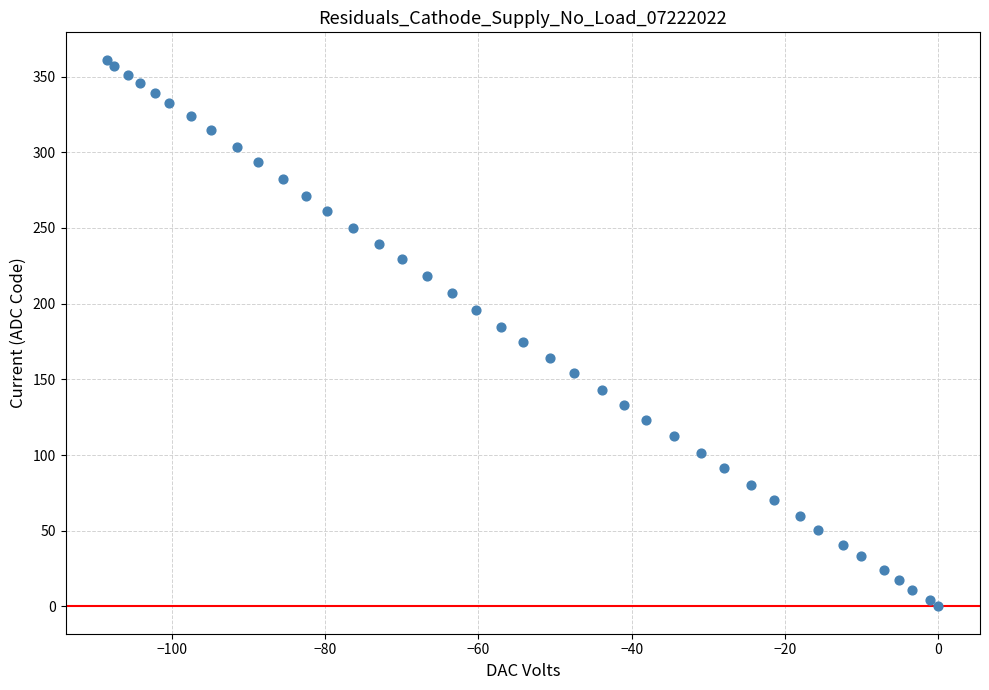

What is the range of Y values (max minus min)?

361.2